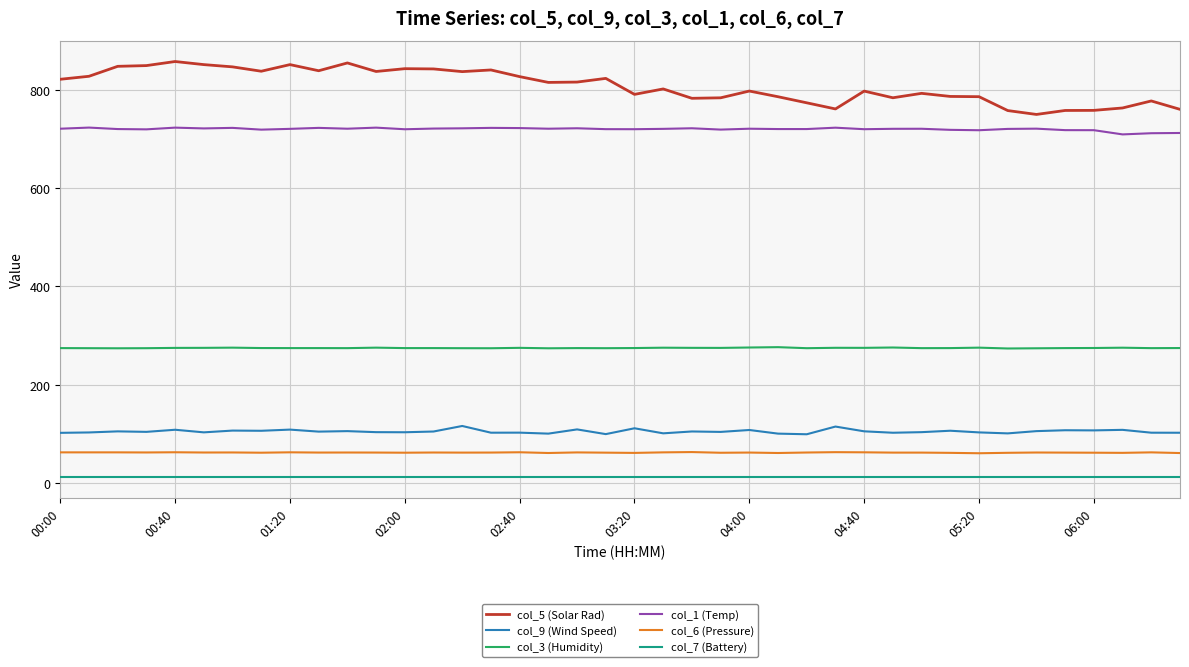

Which series has the largest total across all categories?

col_5 (Solar Rad)